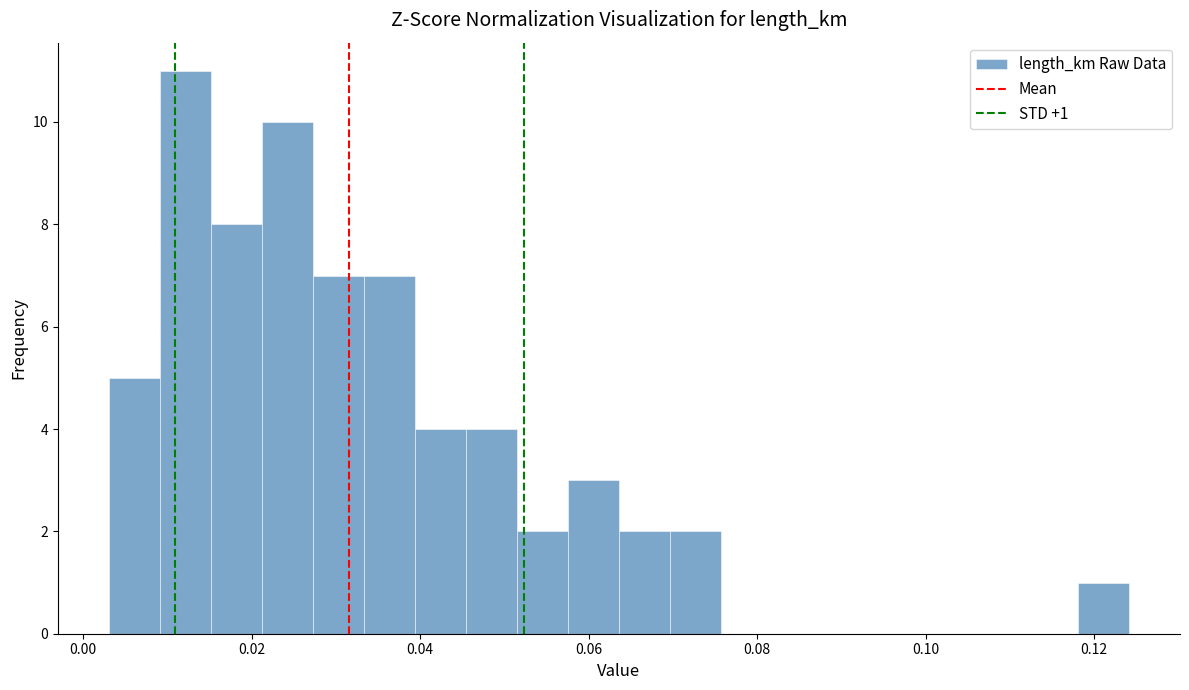

Around what value on the x-axis is the tallest bar? Give the approximate position of its centre, as read against the axis.

0.012